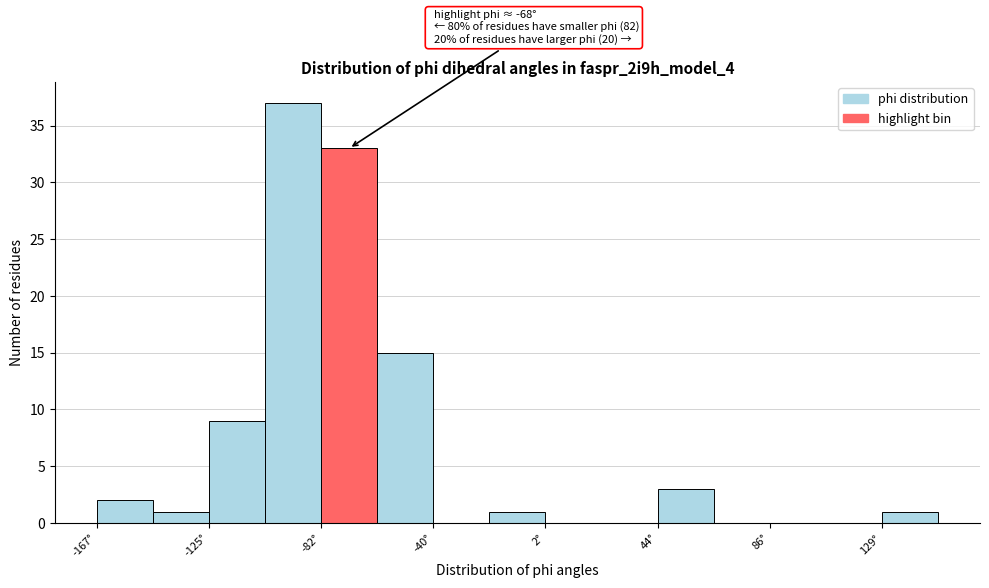

Over which range of the x-axis is the bar tallest?

-105 to -85